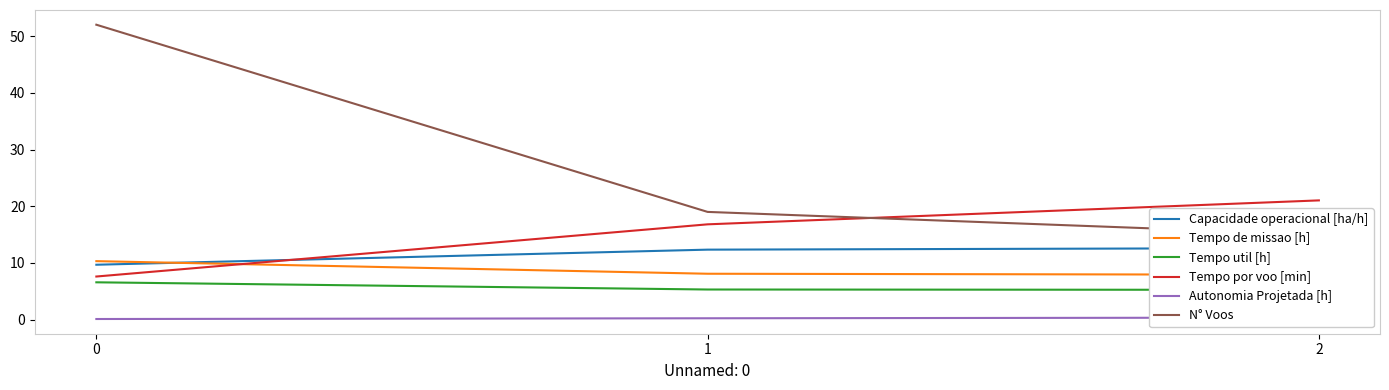

What is the total value across all series at 0?

86.3